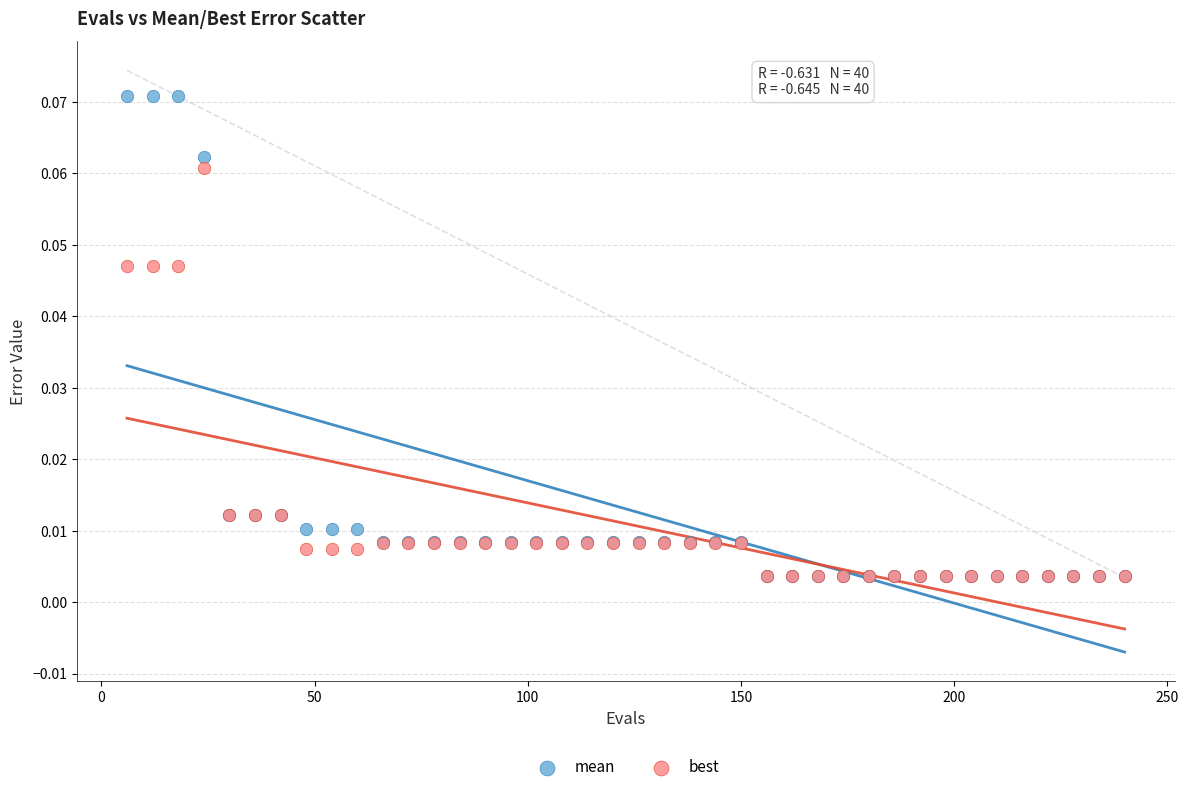

Which series reaches the maximum Y coordinate?

mean